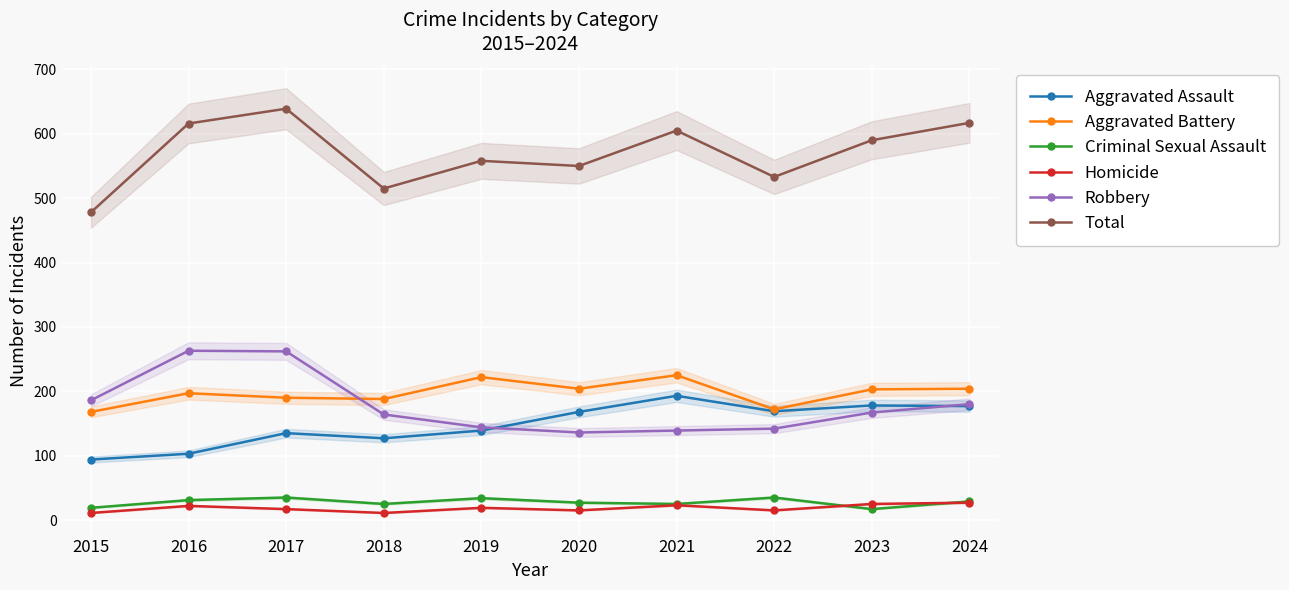

What is the difference between the Criminal Sexual Assault values at 2020 and 2021?

2